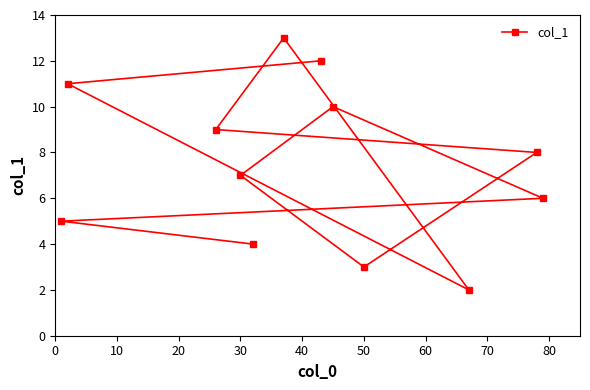

What is the greatest value displayed?

13